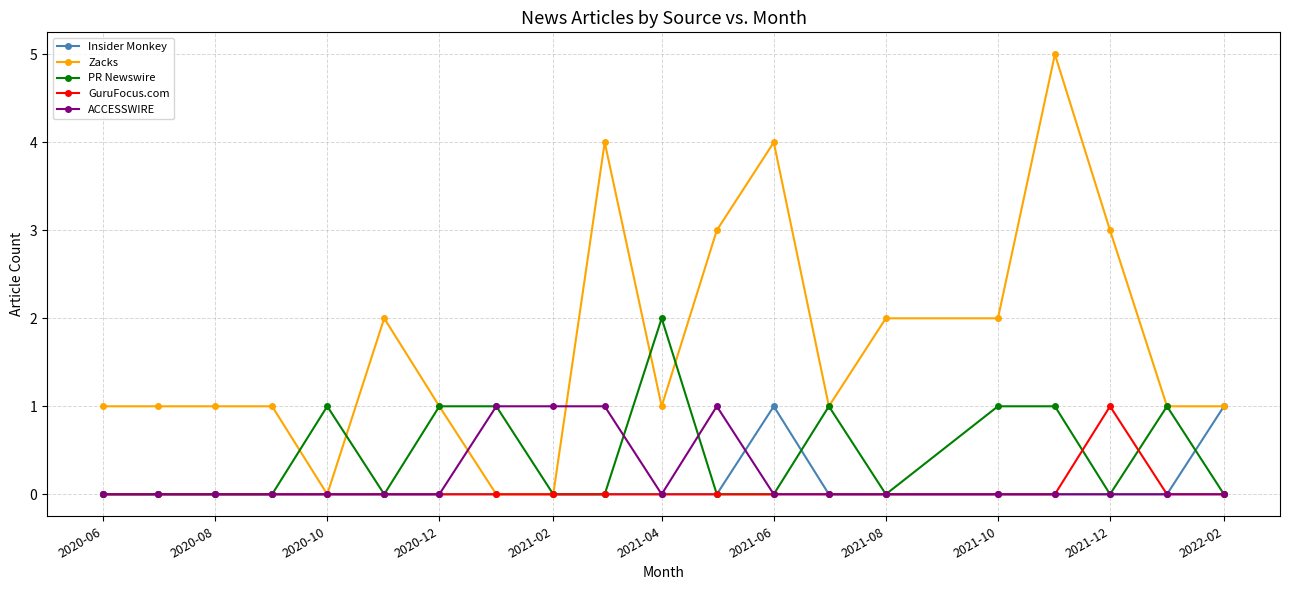

What are all the series names shown in the legend?

Insider Monkey, Zacks, PR Newswire, GuruFocus.com, ACCESSWIRE